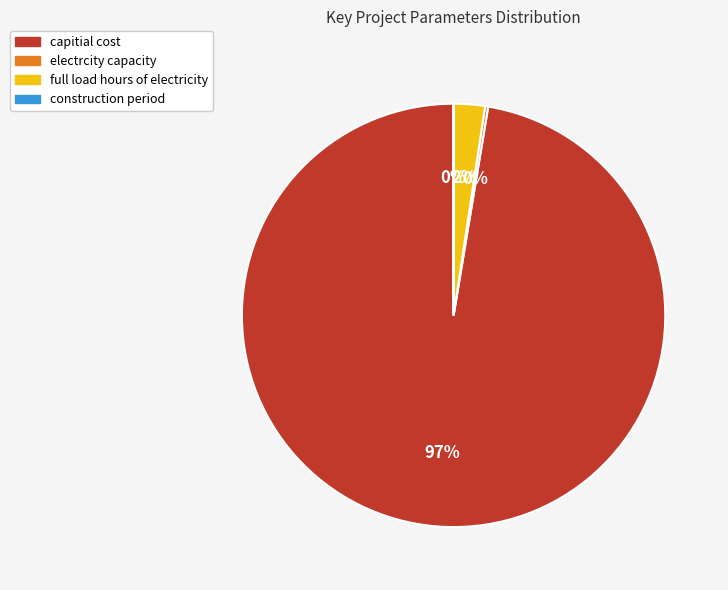

Does any single category account for the majority?

Yes